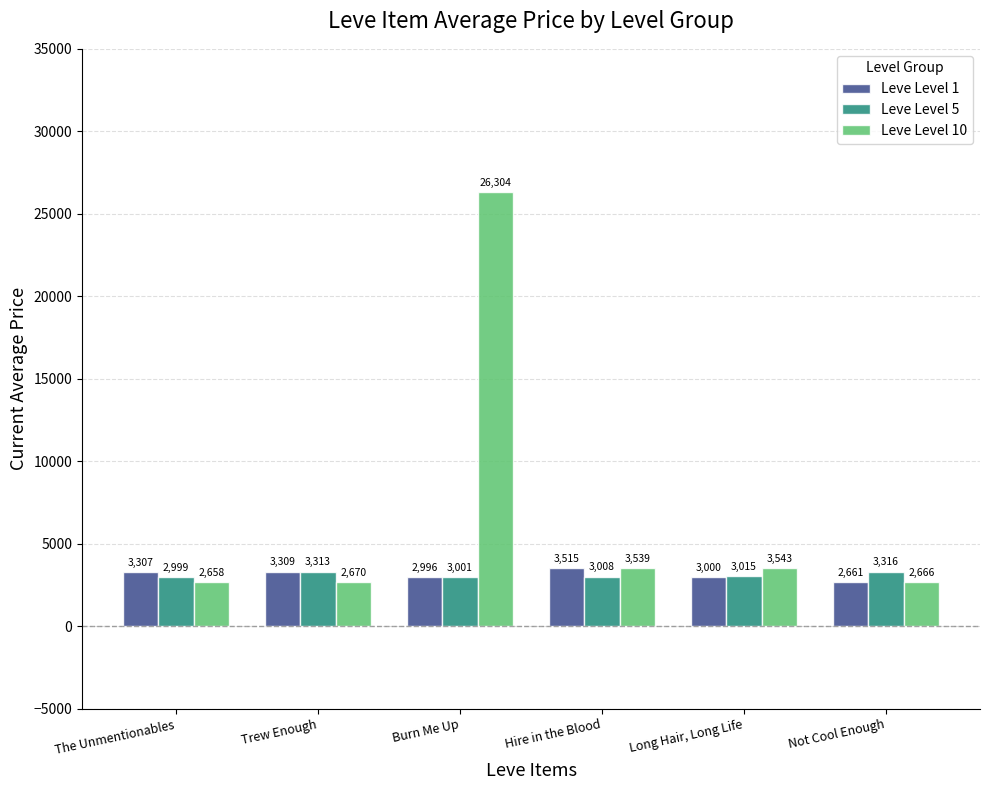

The value of Leve Level 10 at Trew Enough is 2670. True or false?

True